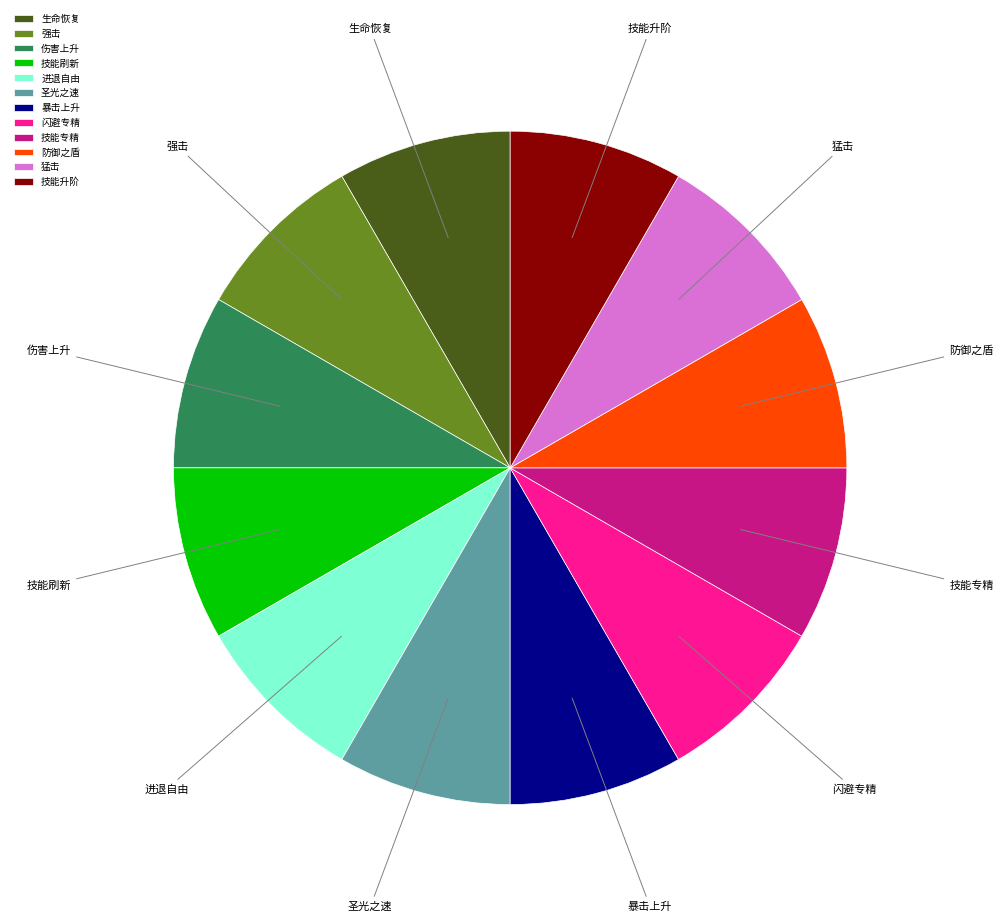

How many segments does this pie chart have?

12